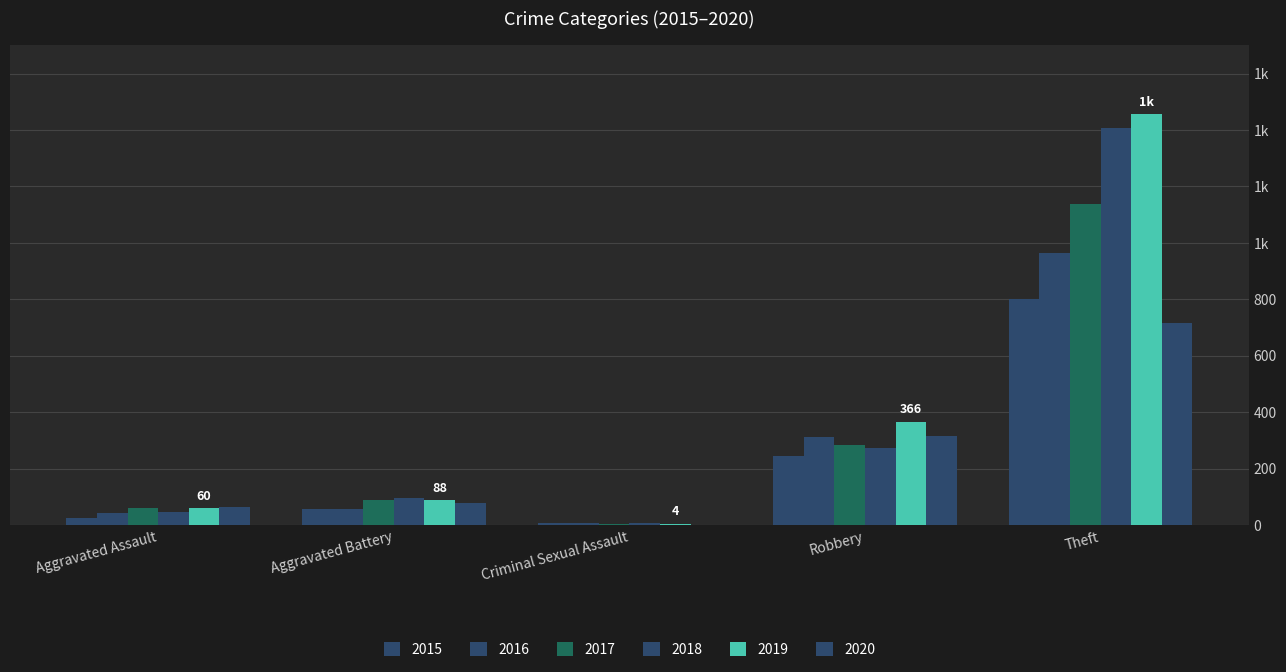

What is the difference between the second highest and second lowest values in the 2018 series?

228